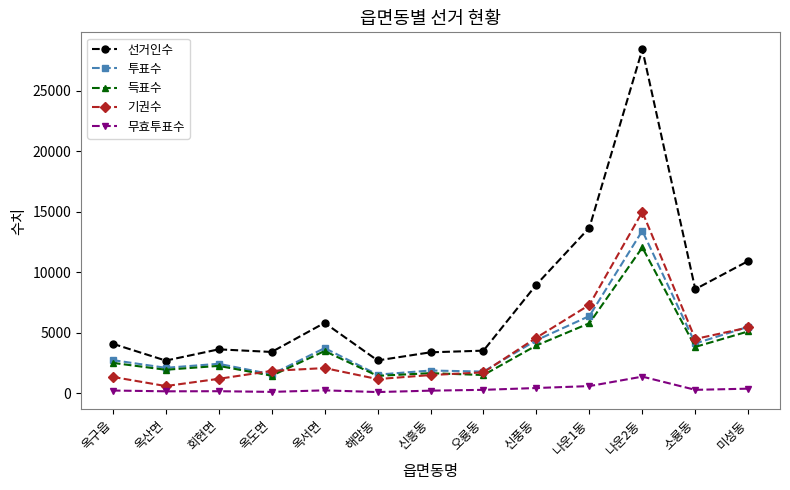

What is the sum of the 선거인수 values at 옥구읍 and 미성동?

15019